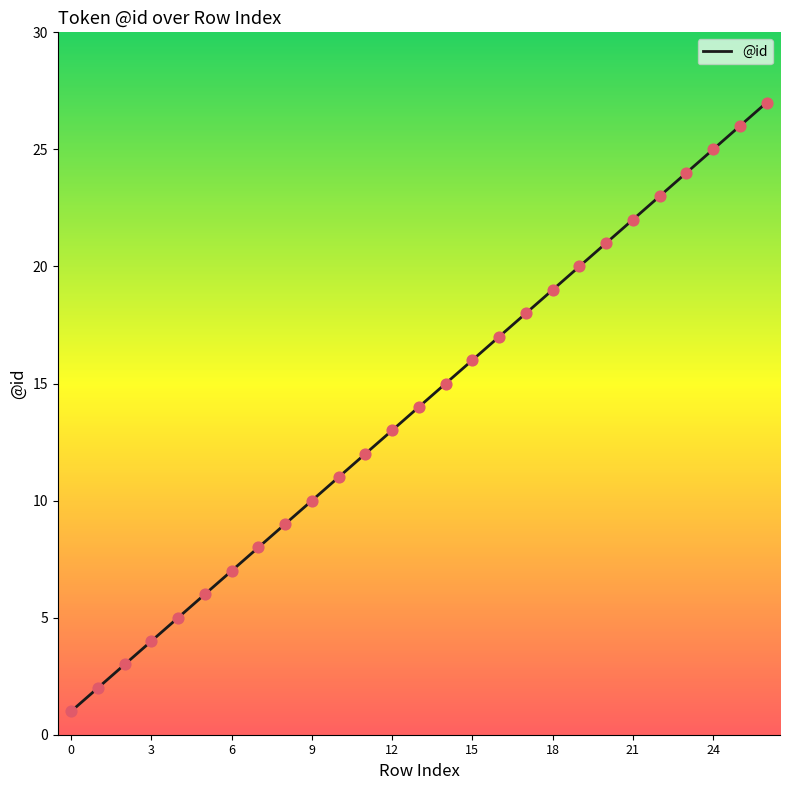

What is the difference between the maximum and minimum values?

26